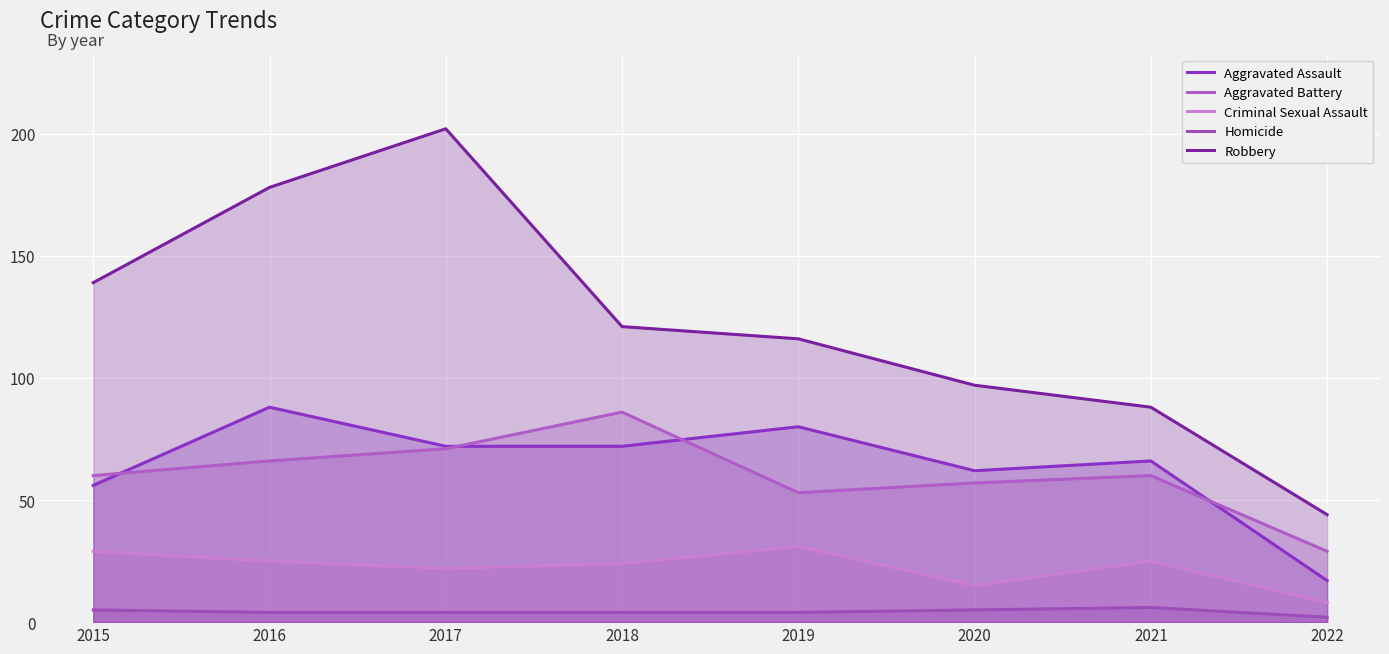

How many lines are shown in the chart?

5